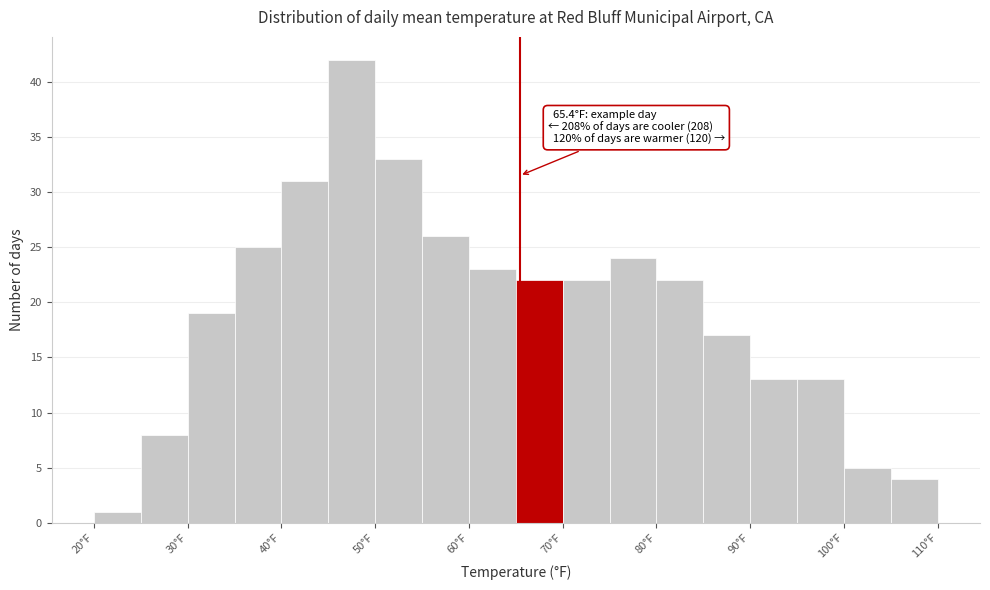

Over which range of the x-axis is the bar tallest?

45 to 50